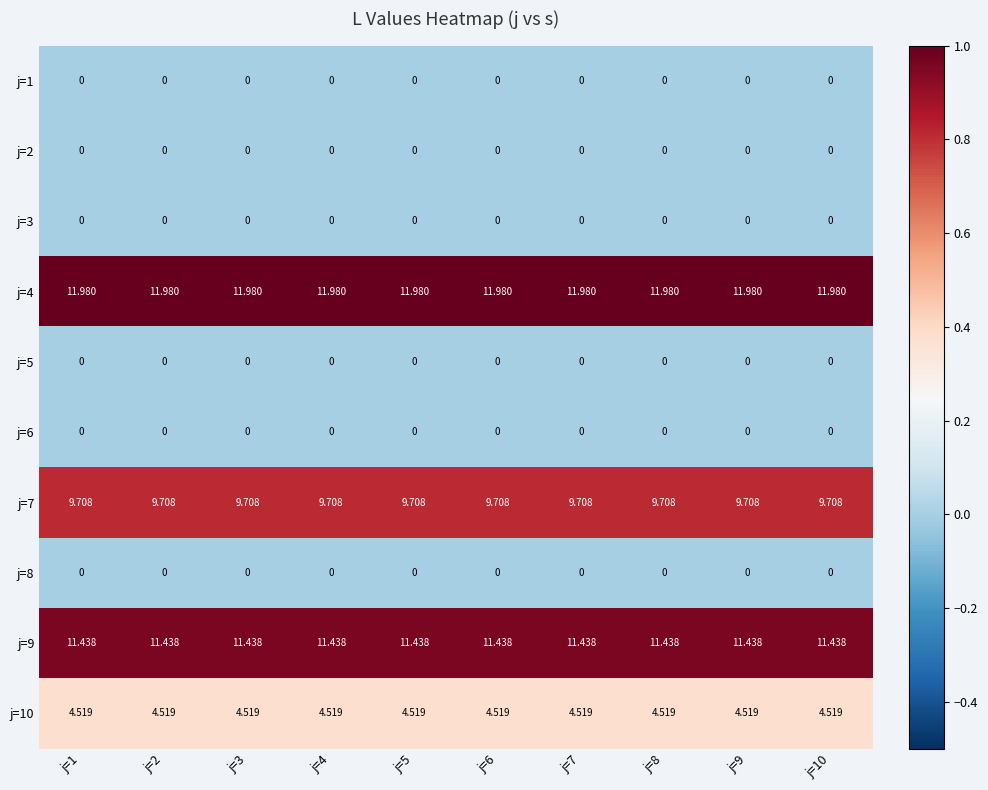

Is the value of j=3 at j=6 greater than the value of j=10 at j=2?

No